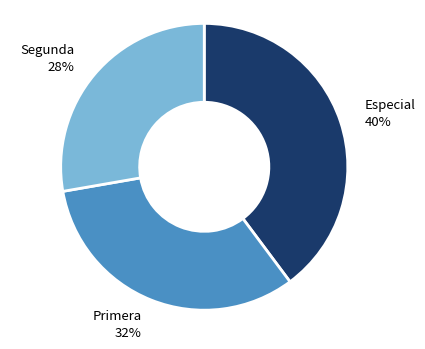

To the nearest percent, what is the average slice percentage?

33%